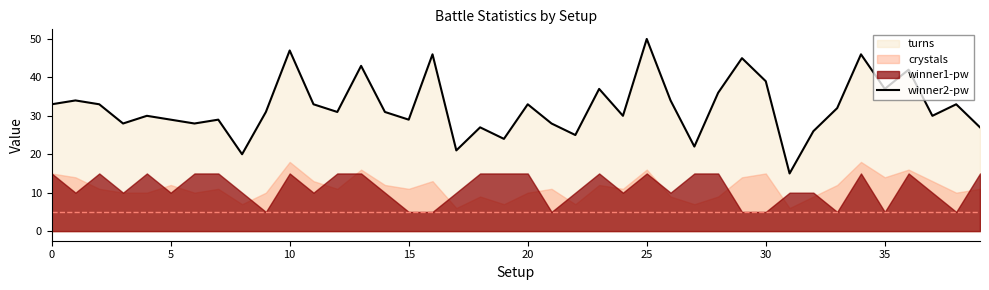

True or false: winner2-pw has a value of 37 at 35.

True